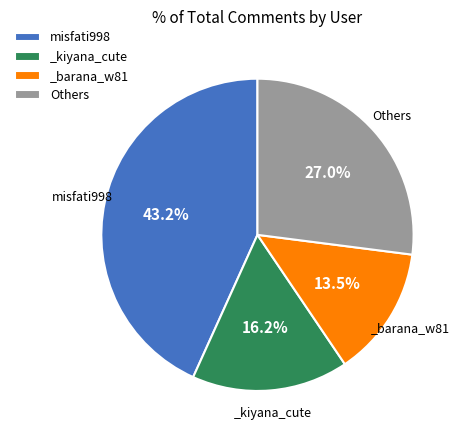

How many slices are in this pie chart?

4